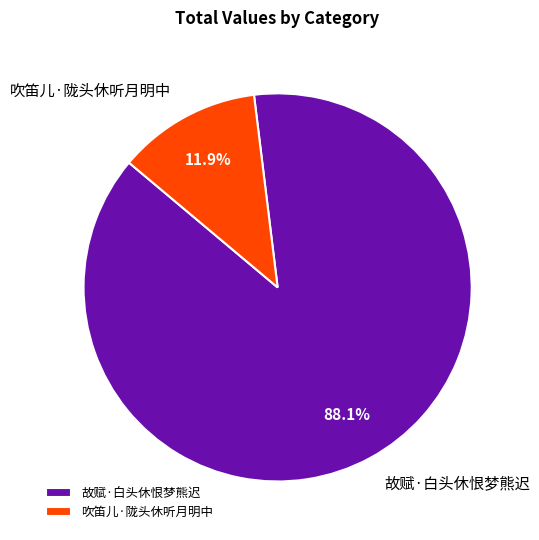

Which category has the biggest portion of the pie?

故赋·白头休恨梦熊迟